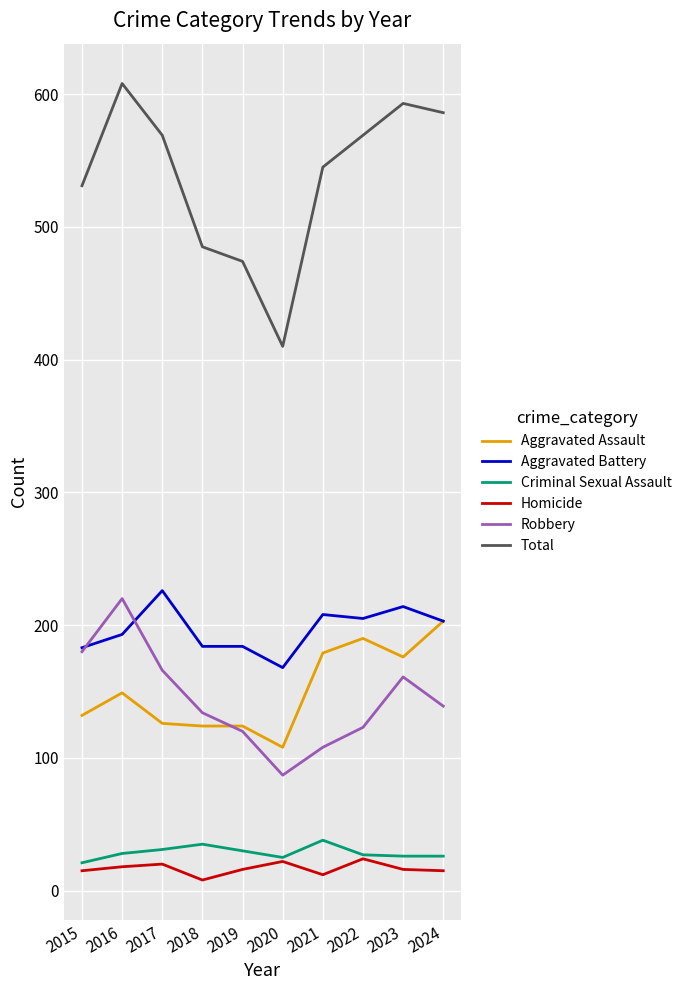

What is the difference between the second highest and second lowest values in the Criminal Sexual Assault series?

10